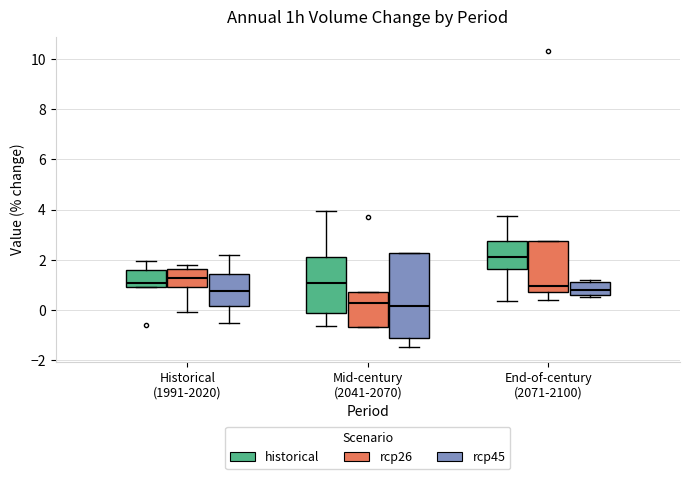

Reading left to right, transcribe this box plot: for each box, give where its median line is, the range the box spans, and where its two whiskers end, as read against the y-axis. The values are not printed on the chart, so give them approximately, as read against the axis.

Historical (1991-2020) (historical): median 1.0 (just above the box's lower edge), box 1.0 to 1.6, whiskers 1.0 to 2.0
Historical (1991-2020) (rcp26): median 1.2, box 1.0 to 1.6, whiskers 0.0 to 1.8
Historical (1991-2020) (rcp45): median 0.8, box 0.2 to 1.4, whiskers -0.6 to 2.2
Mid-century (2041-2070) (historical): median 1.0, box 0.0 to 2.2, whiskers -0.6 to 4.0
Mid-century (2041-2070) (rcp26): median 0.2, box -0.6 to 0.8, whiskers -0.6 to 0.8
Mid-century (2041-2070) (rcp45): median 0.2, box -1.2 to 2.2, whiskers -1.4 to 2.2
End-of-century (2071-2100) (historical): median 2.2, box 1.6 to 2.8, whiskers 0.4 to 3.8
End-of-century (2071-2100) (rcp26): median 1.0, box 0.8 to 2.8, whiskers 0.4 to 2.8
End-of-century (2071-2100) (rcp45): median 0.8, box 0.6 to 1.2, whiskers 0.6 (just below the box's lower edge) to 1.2 (just above the box's upper edge)